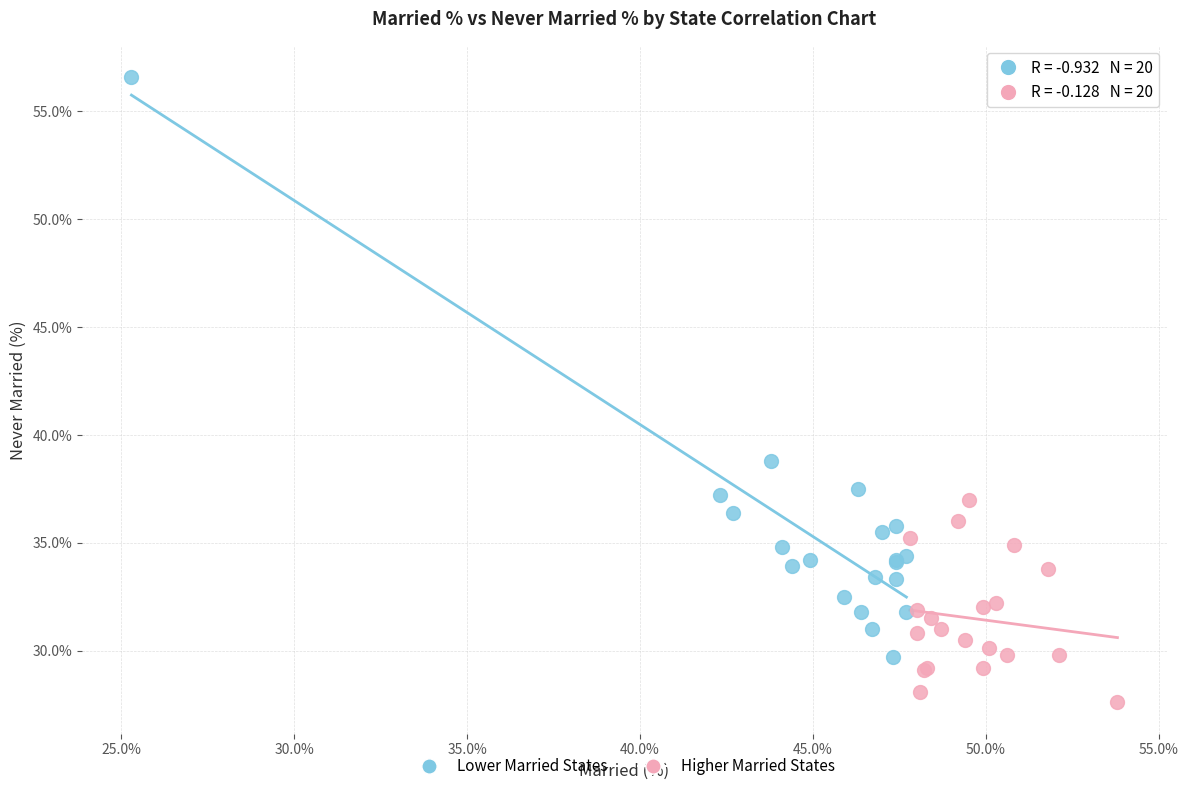

Which series has the widest spread of Y values?

Lower Married States